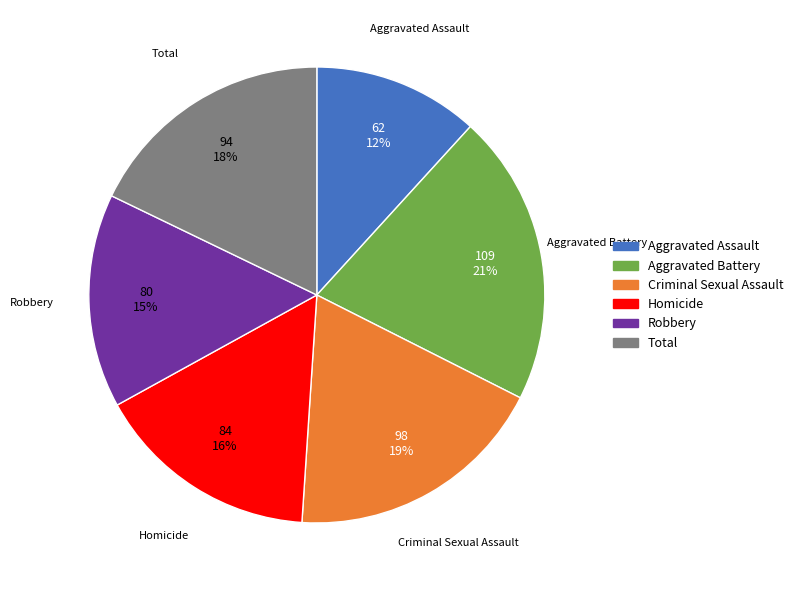

Is the sum of Total and Robbery greater than half?

No